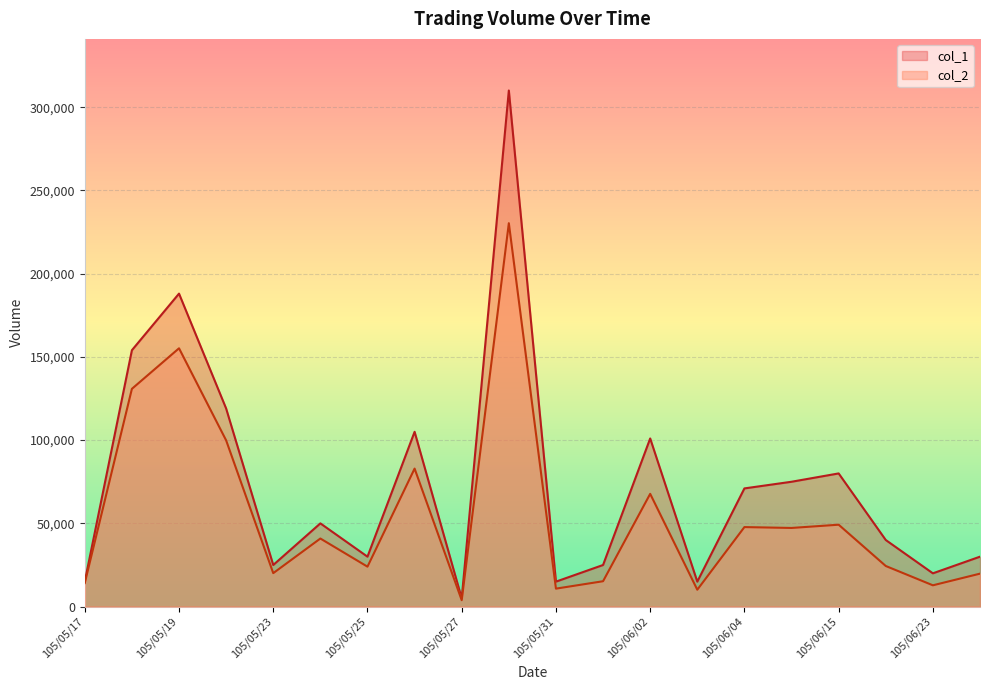

True or false: col_1 has a value of 75000 at 105/06/13.

True